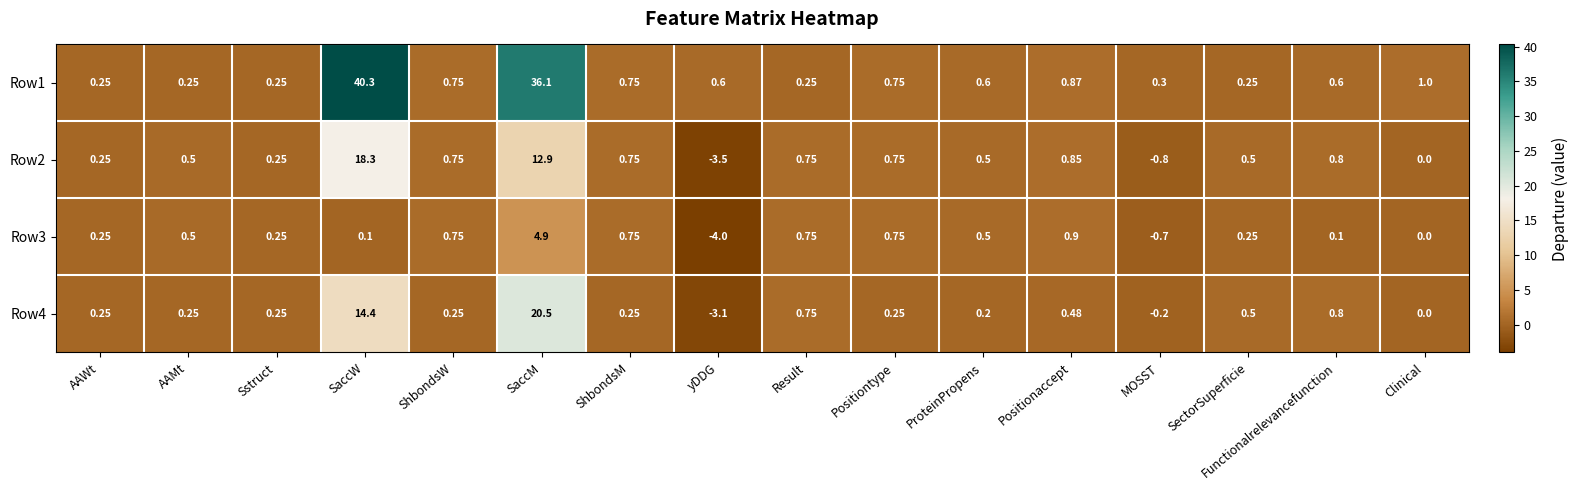

Between AAWt and MOSST, which series saw the biggest shift?

Row2